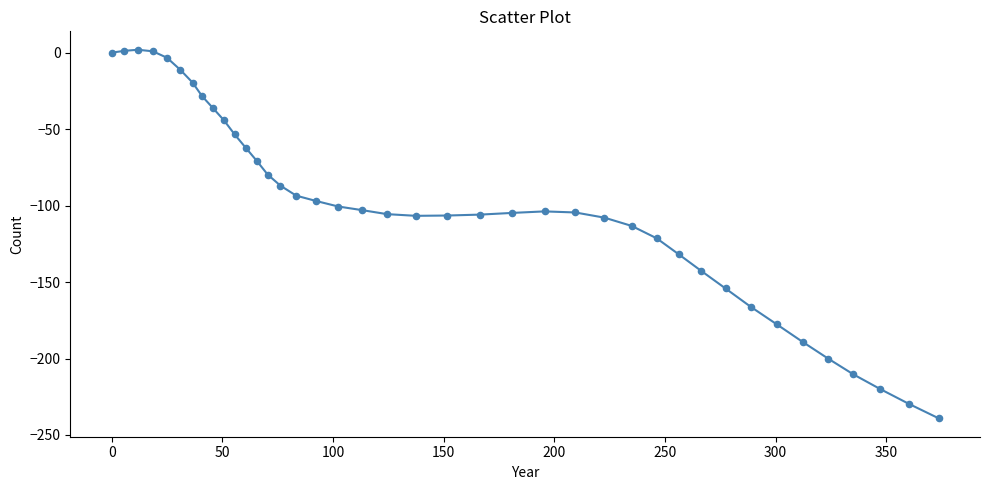

What is the difference between the maximum and minimum values?

241.0